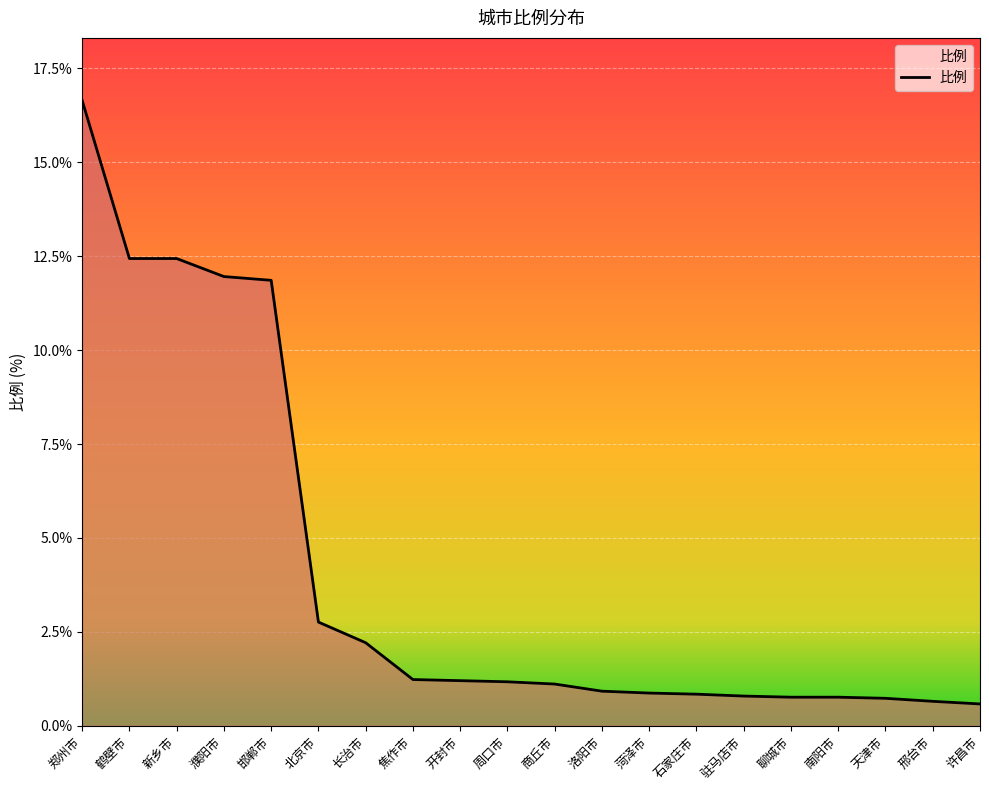

What is the sum of the values at 焦作市 and 南阳市?

2.0